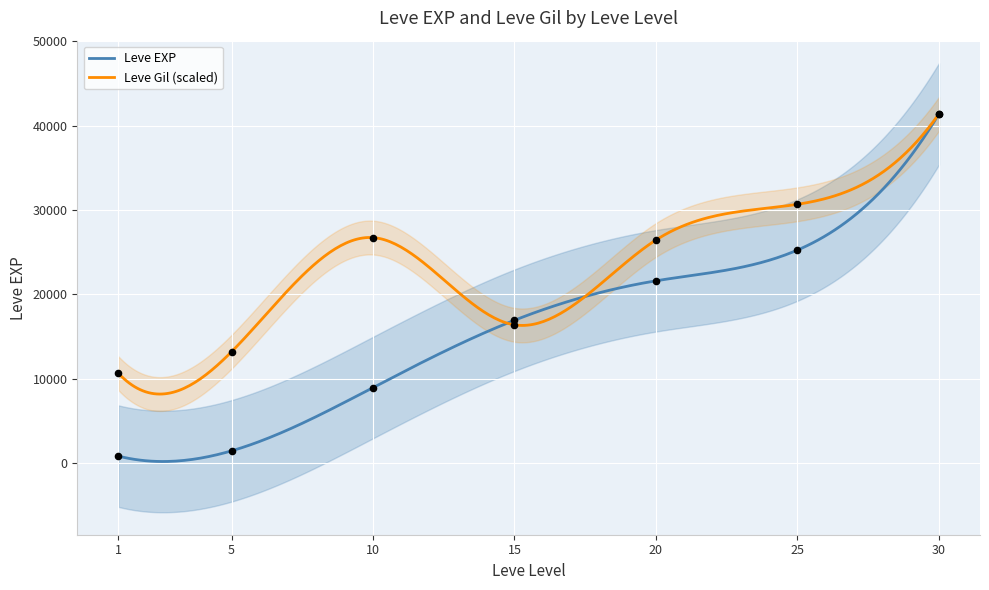

At how many categories does at least one series exceed 16362?

5